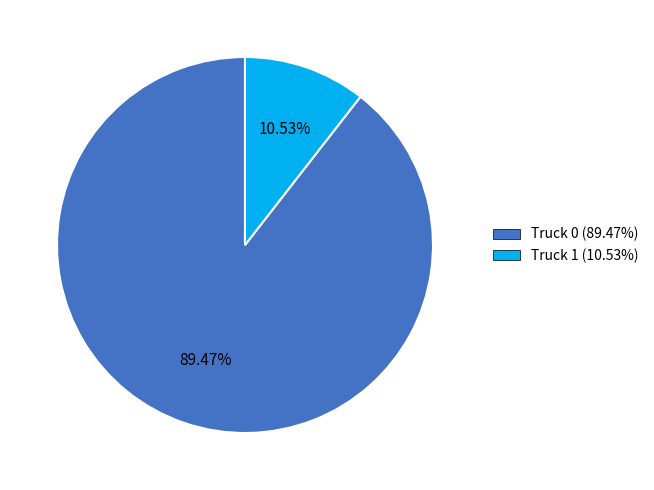

Does Truck 0 represent more than half of the total?

Yes